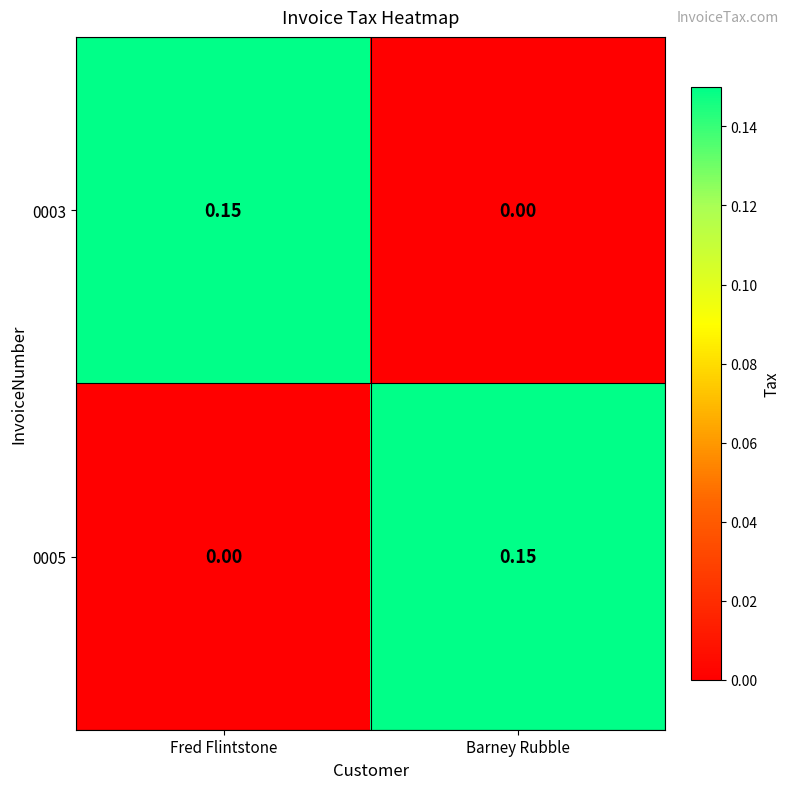

List the labels in order of 0005 value, largest first.

Barney Rubble, Fred Flintstone